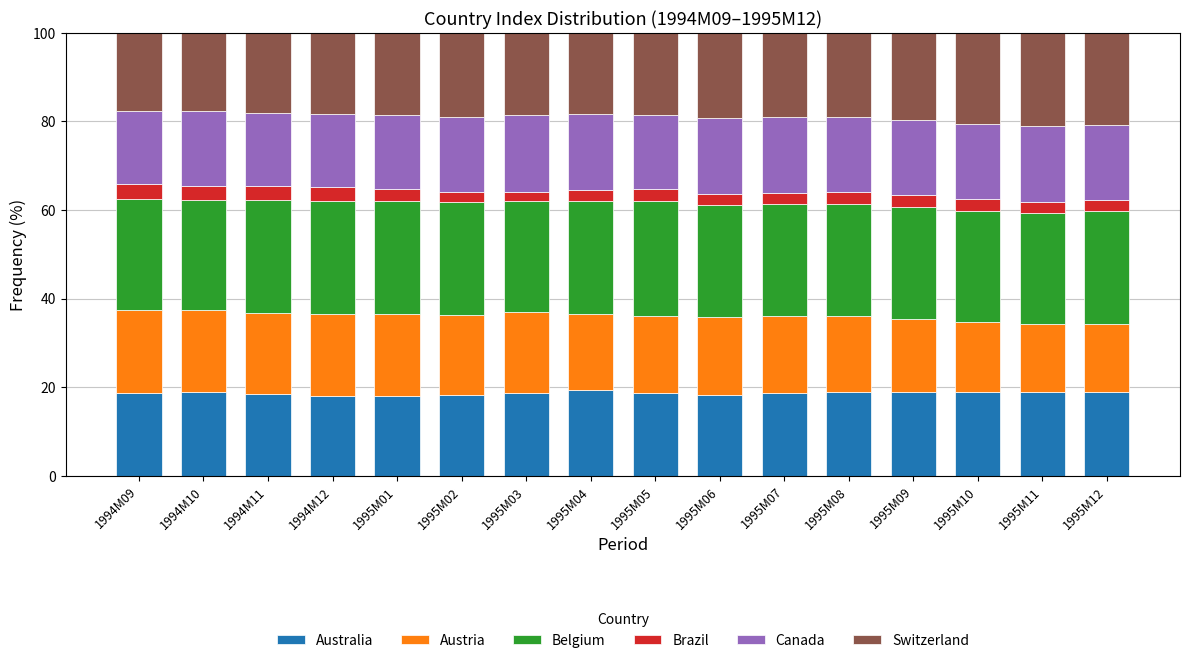

The Australia series shows 29.4 at 1995M05. True or false?

False